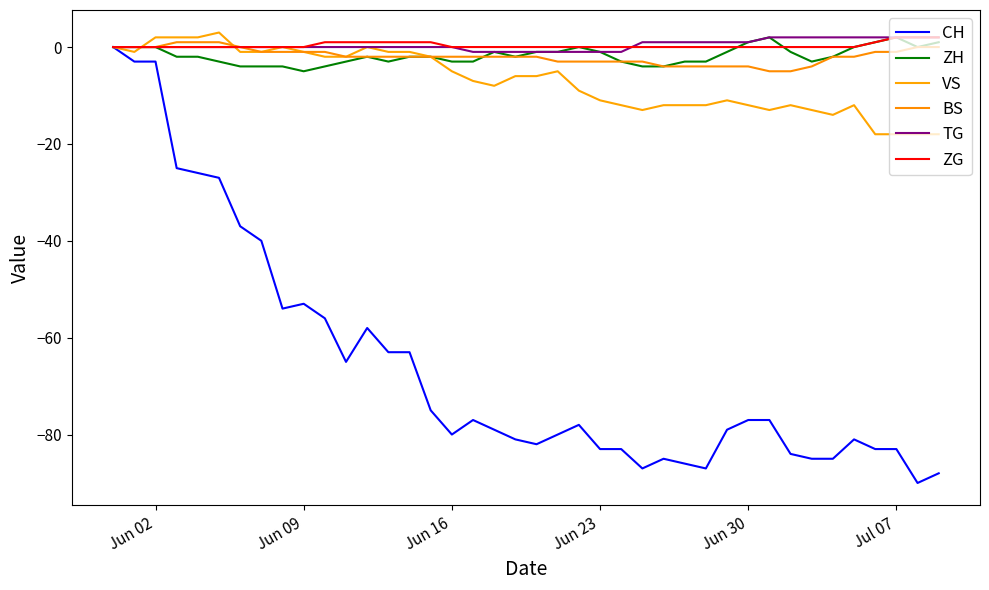

Is this an area chart (filled region under the line)?

No